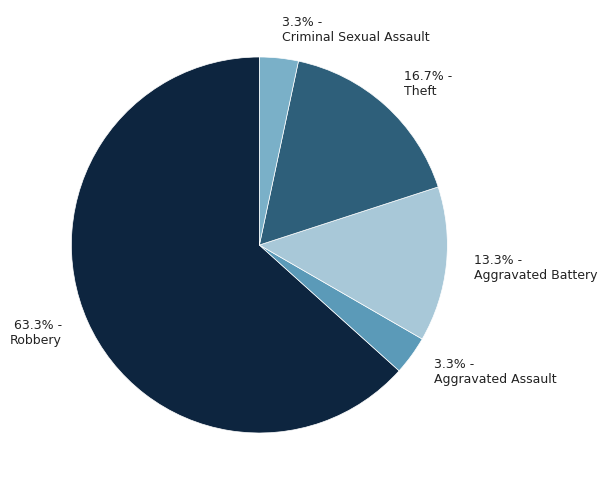

To the nearest percent, what is the difference between the largest and smallest slice percentages?

60%